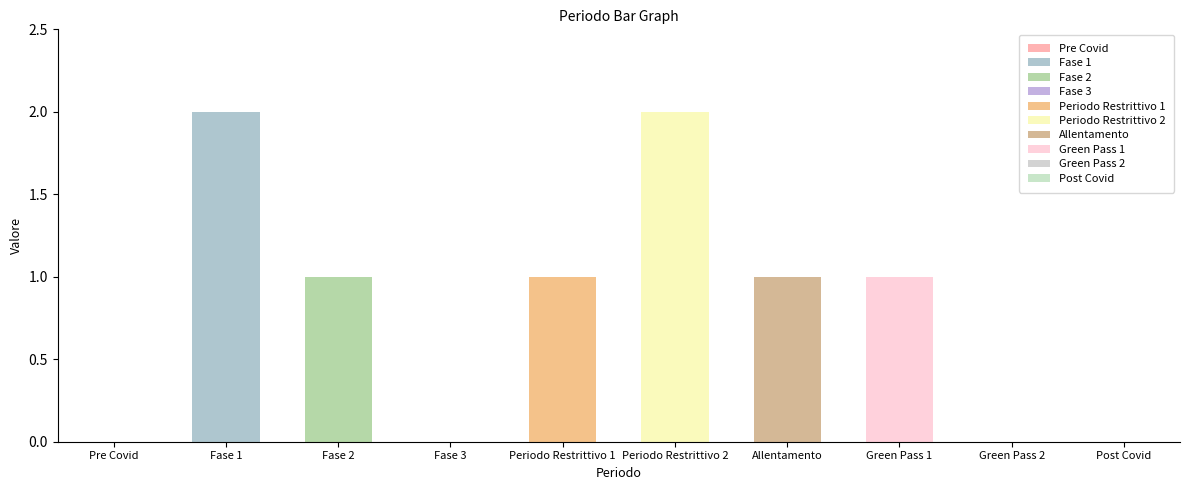

Reading left to right, list all the values displayed in this chart.

0	2	1	0	1	2	1	1	0	0